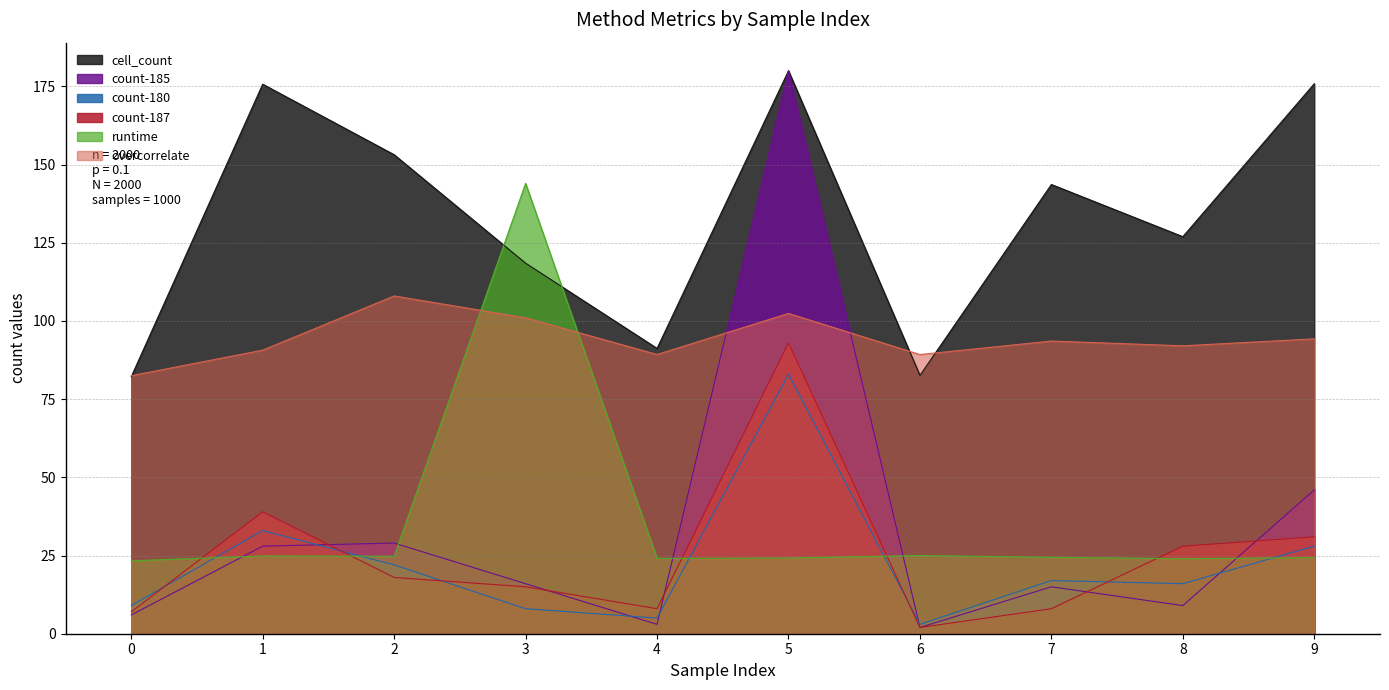

Which series has the largest total across all categories?

cell_count